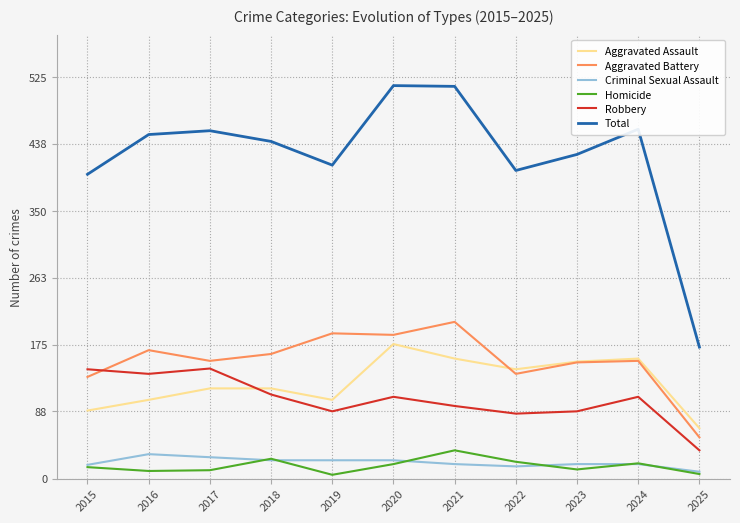

What is the minimum value for Robbery?

37